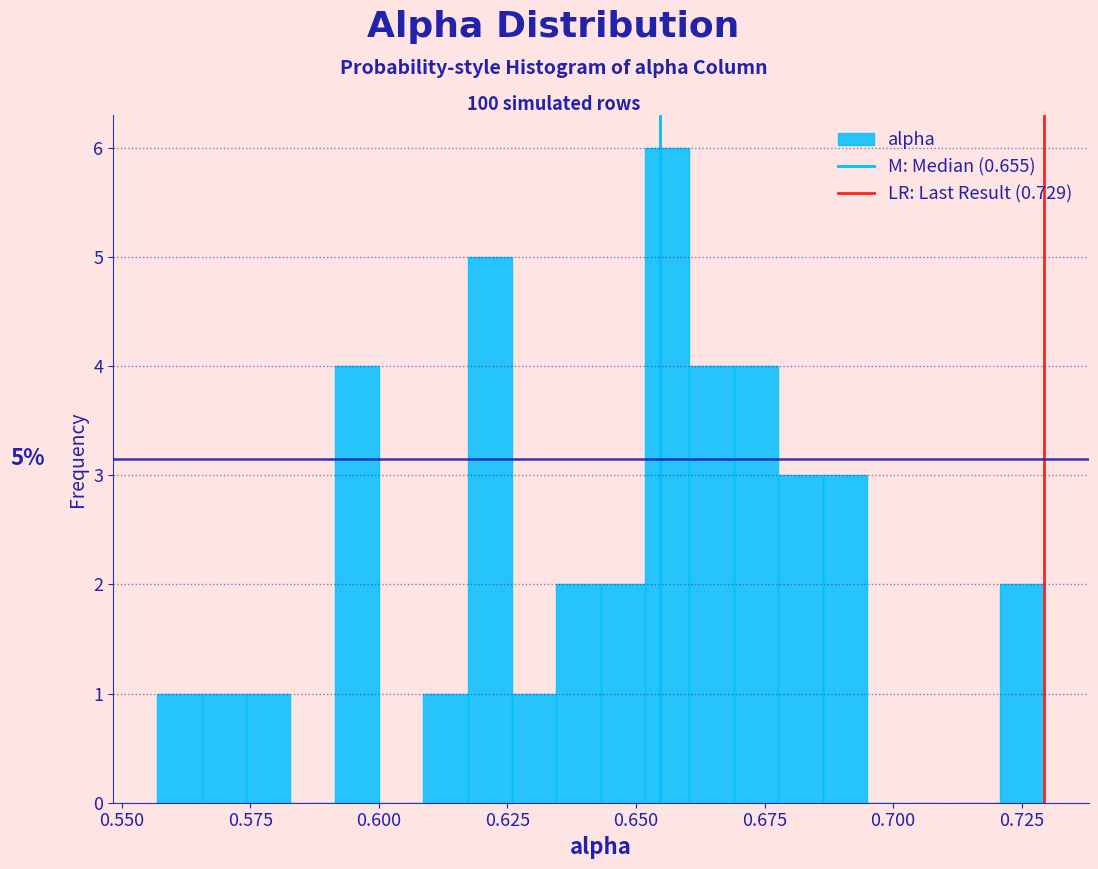

Read against the x-axis, roughly where is the centre of the tallest bar?

0.655